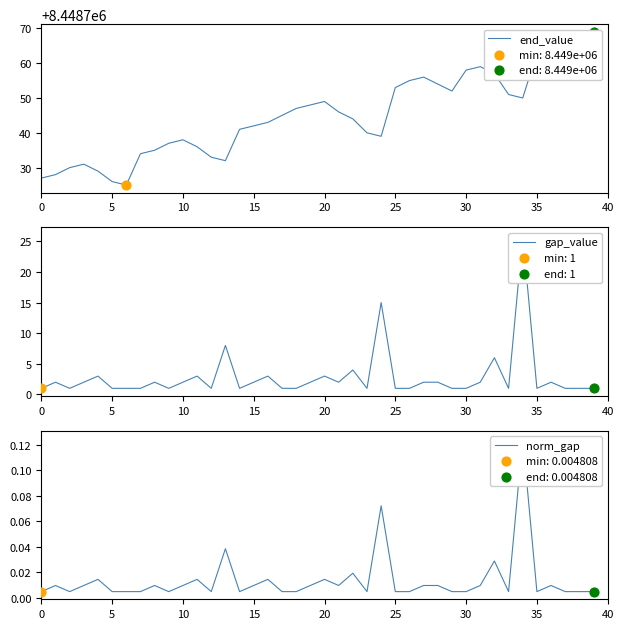

Is the value of gap_value at 24 greater than the value of norm_gap at 12?

Yes